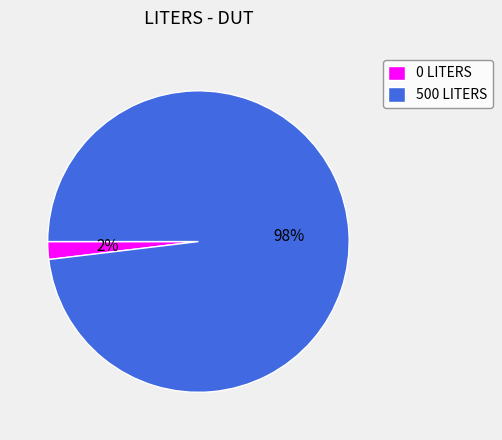

To the nearest percent, what is the difference between the 500 and 0 slice percentages?

96%